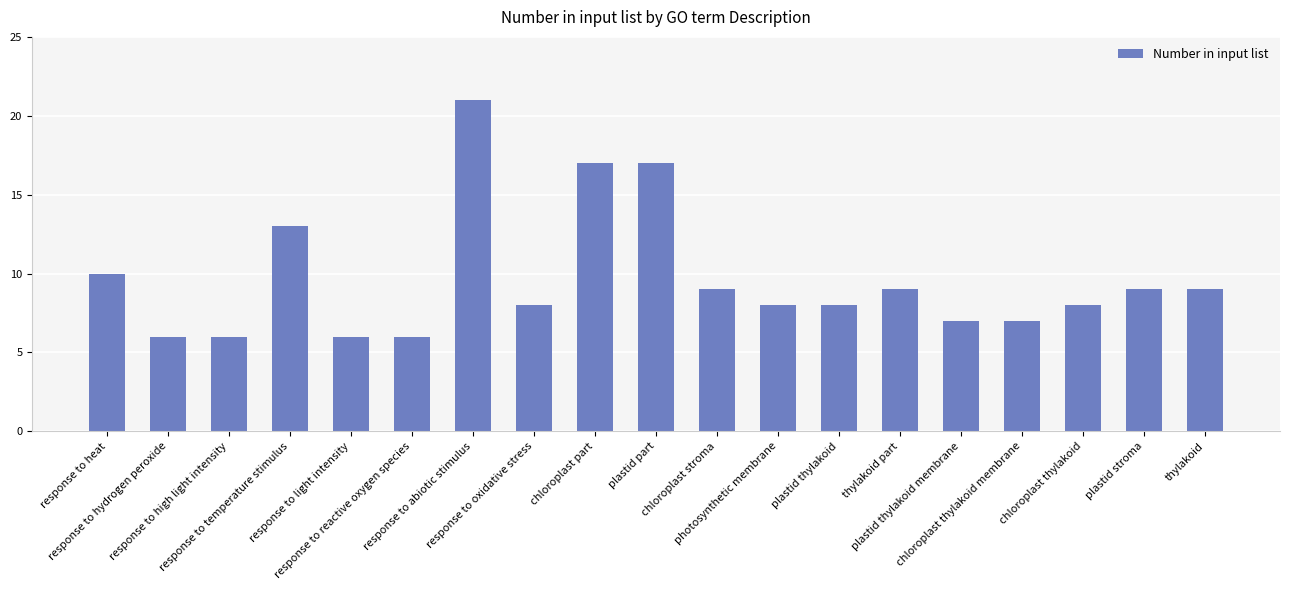

What is the difference between the second highest and second lowest values?

11